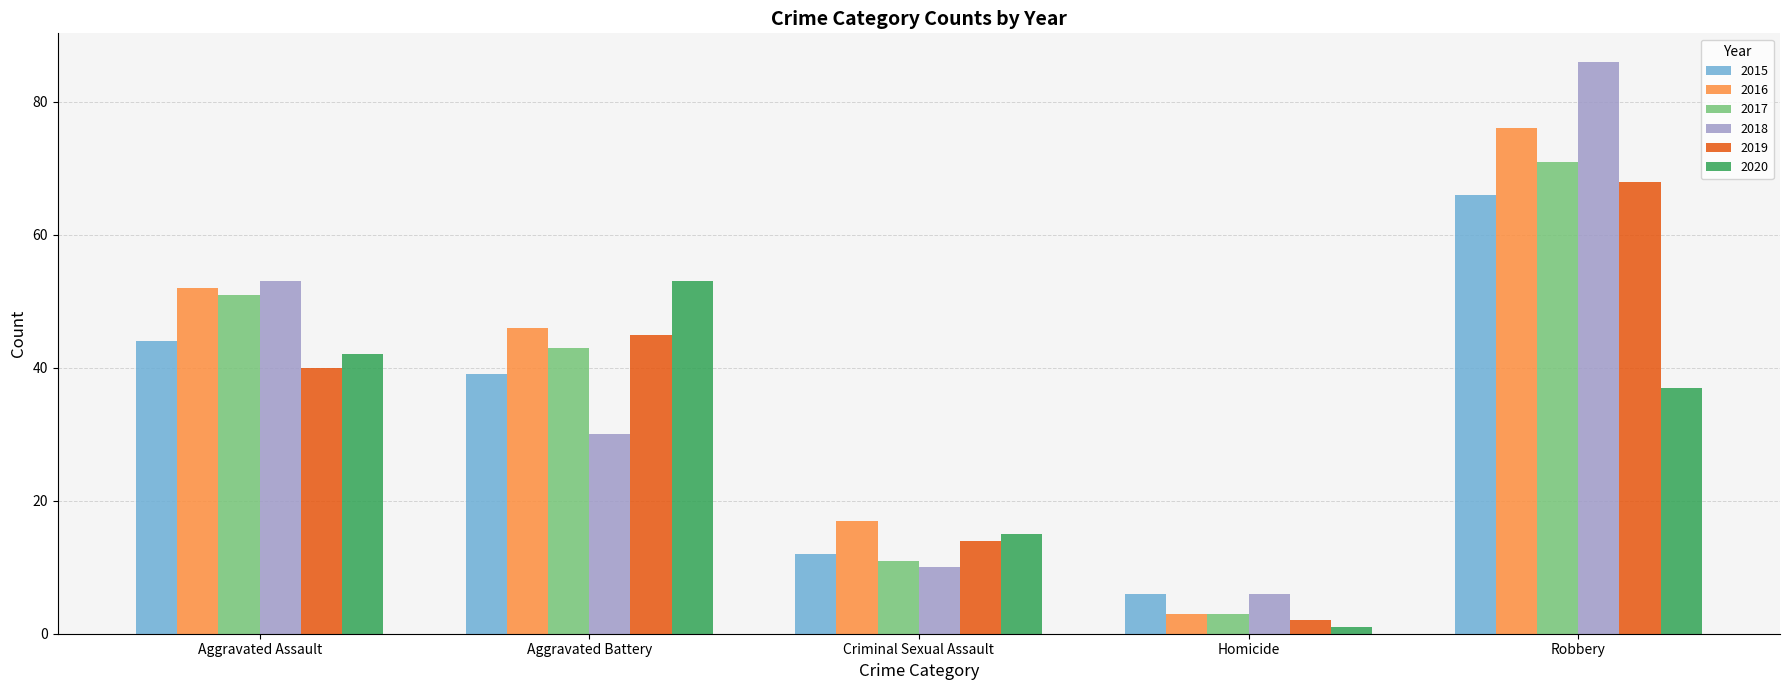

What is the spread (max minus min) of values at Aggravated Assault?

13